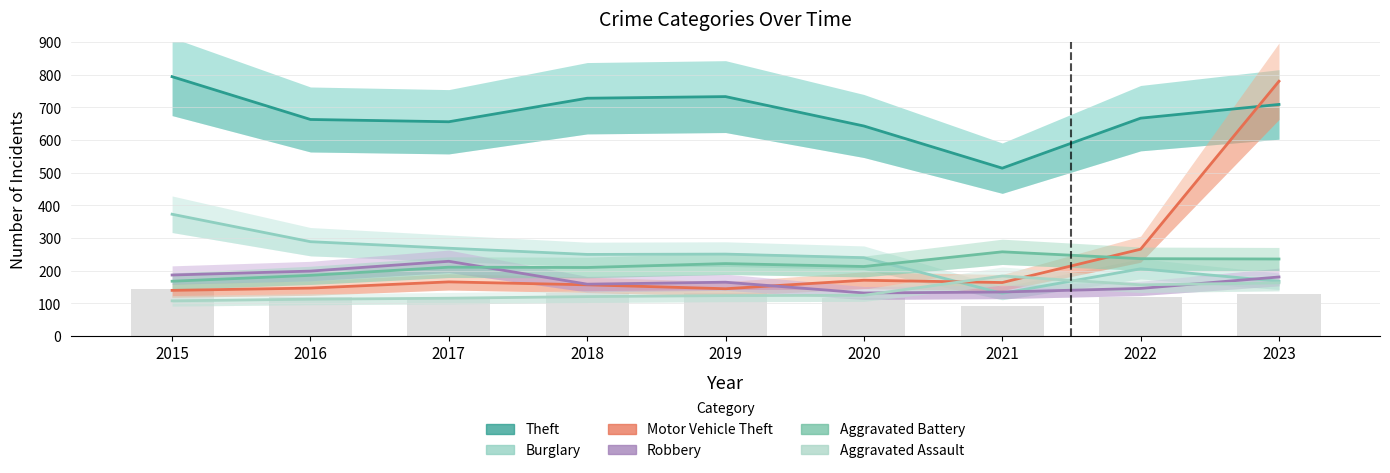

What is the difference between the second highest and minimum values in the Theft series?

219